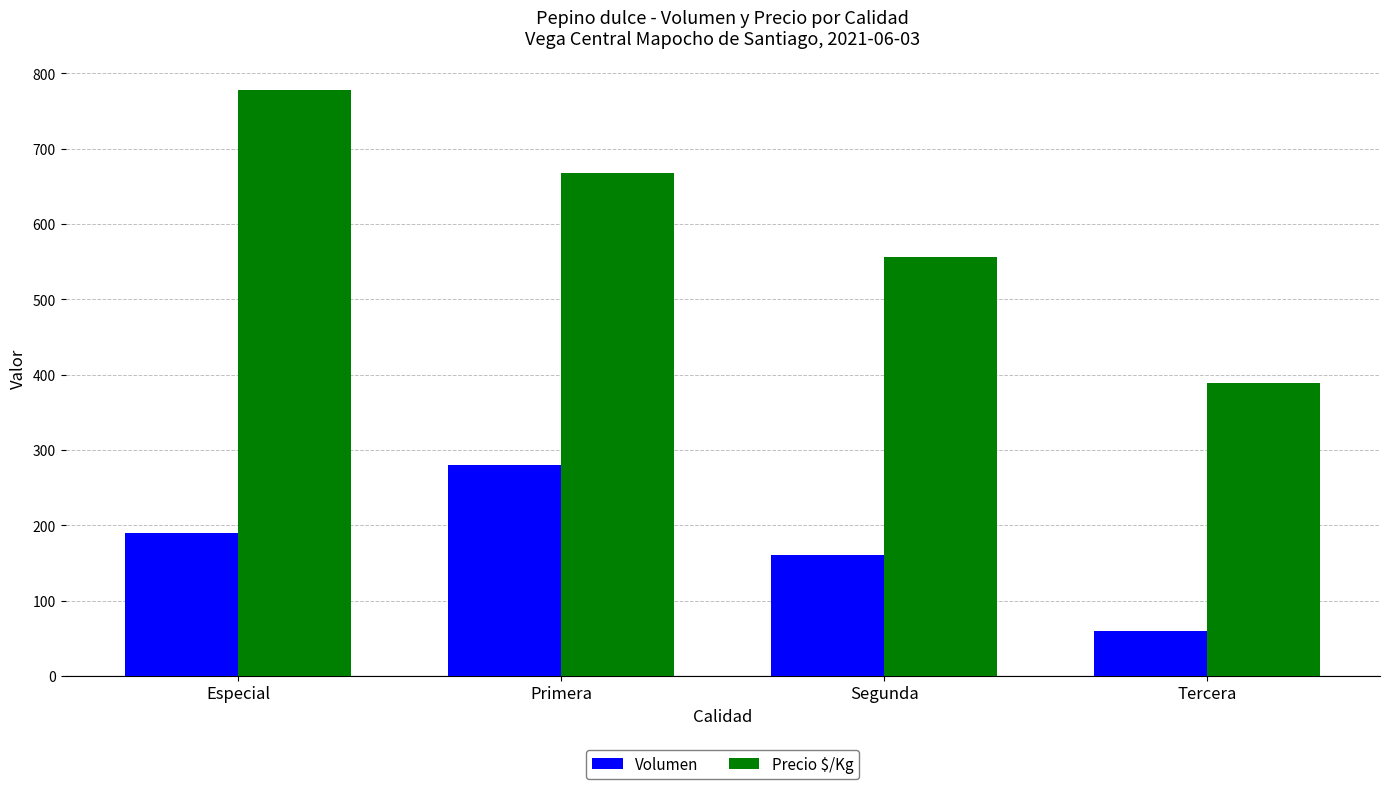

Reading right to left, what are all the values shown in this chart?

Volumen: Tercera=60	Segunda=160	Primera=280	Especial=190
Precio $/Kg: Tercera=389	Segunda=556	Primera=667	Especial=778